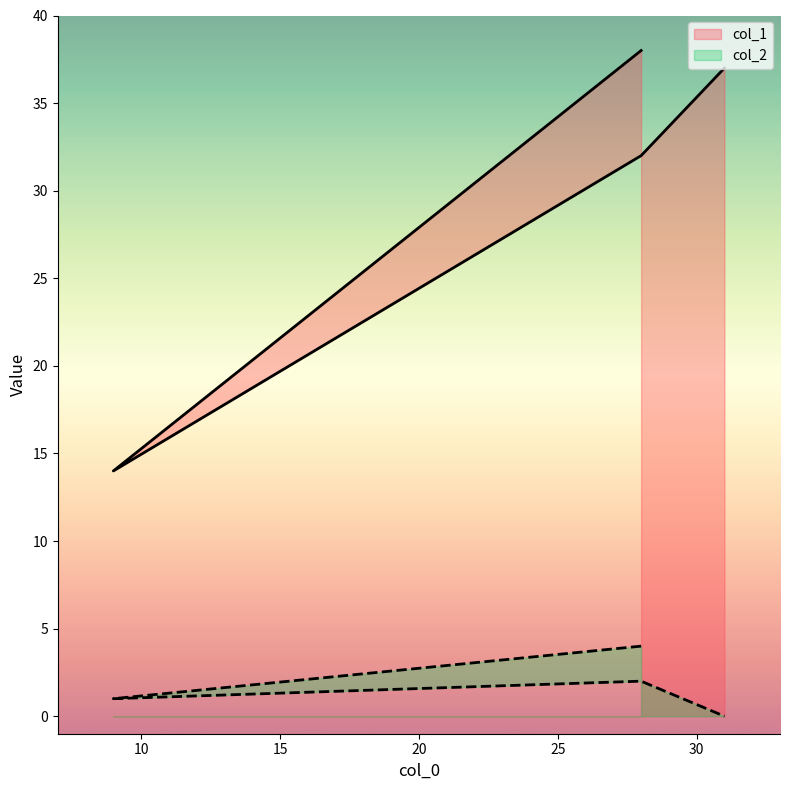

True or false: col_2 has a value of 1 at 28.

False